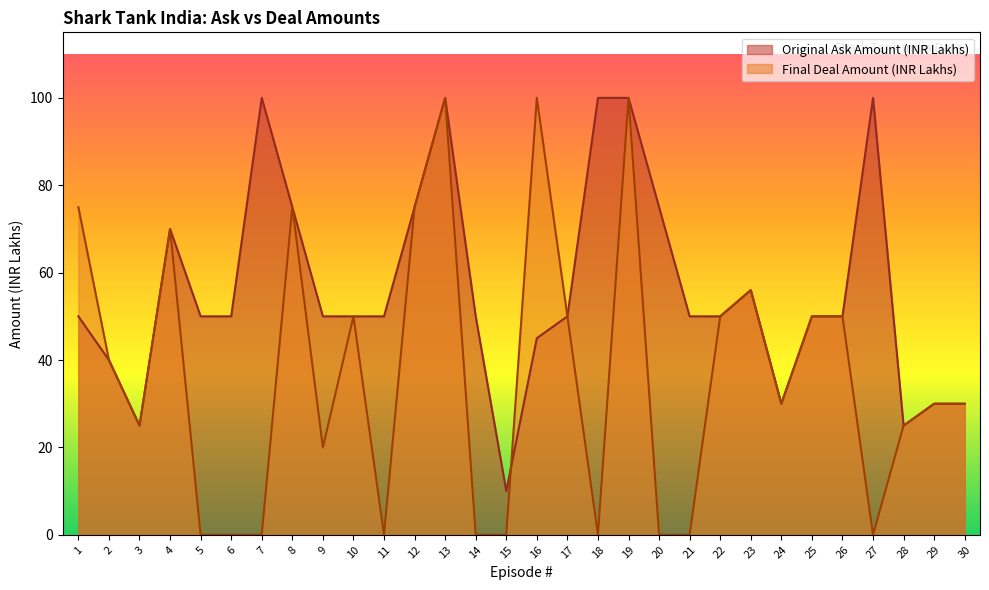

Is it true that Final Deal Amount (INR Lakhs) equals 45 at 4?

False